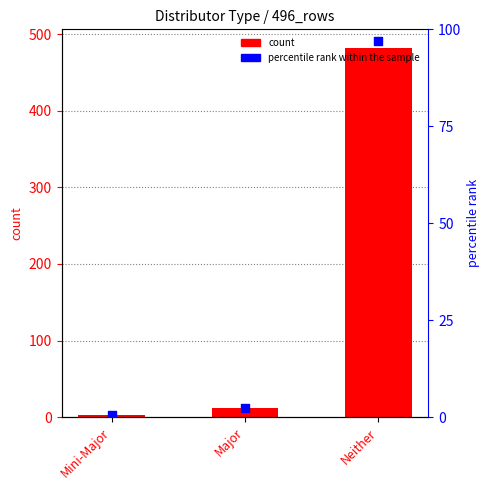

Which series contains the lowest Y value?

percentile rank within the sample